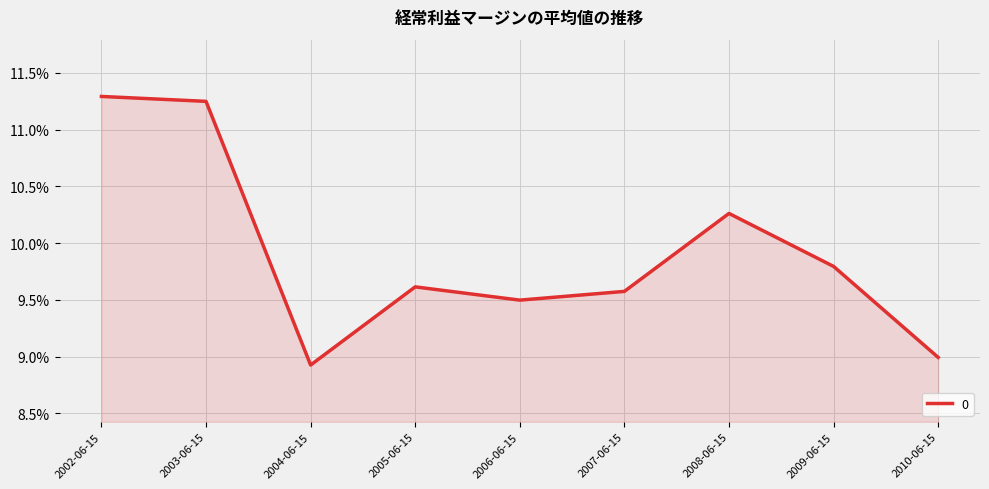

What position from the left is 2010-06-15?

9